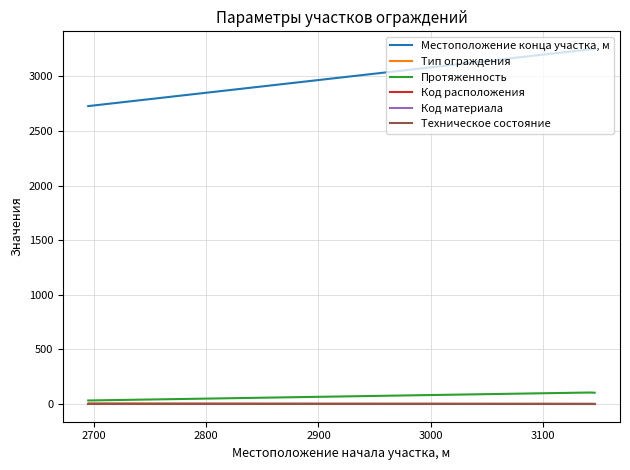

Which series has the largest range (max minus min)?

Местоположение конца участка, м